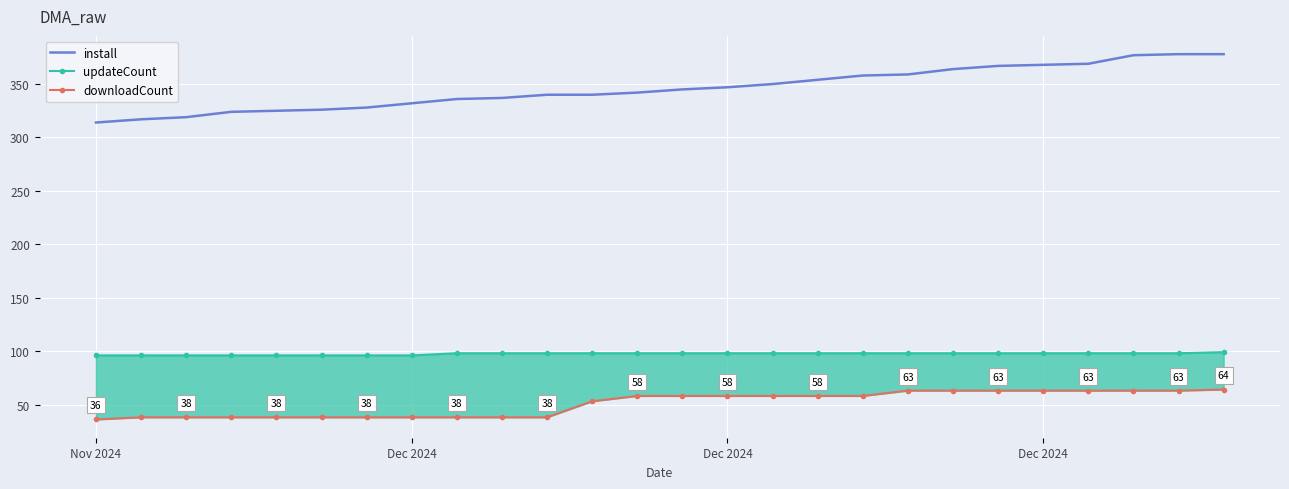

At which label does updateCount reach its minimum?

Nov 2024